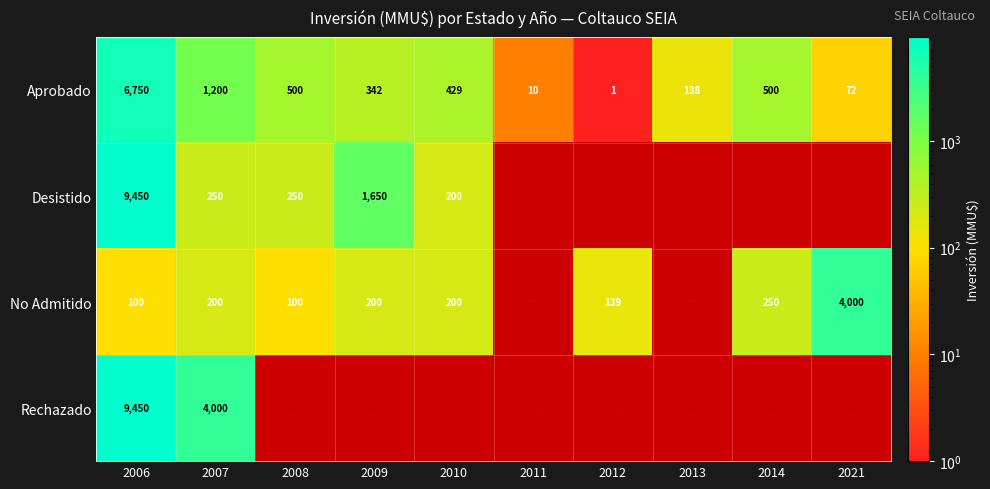

At which label does Aprobado reach its peak?

2006